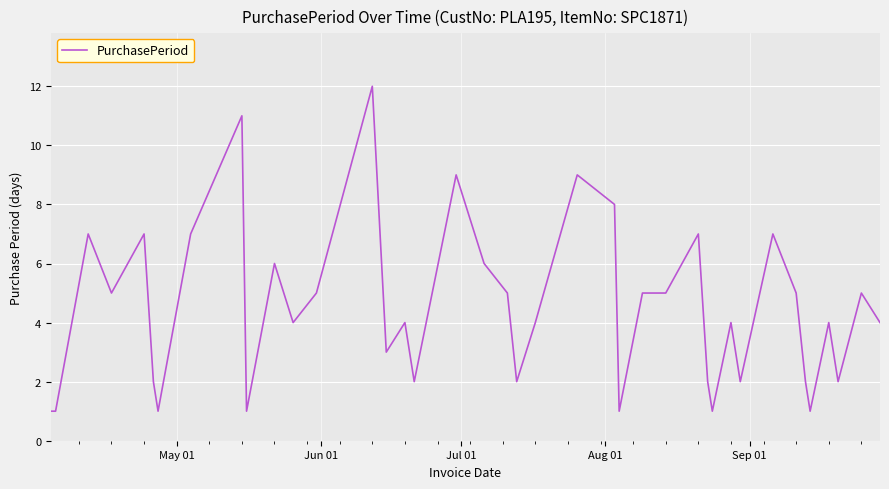

What is the difference between the maximum and minimum values?

11